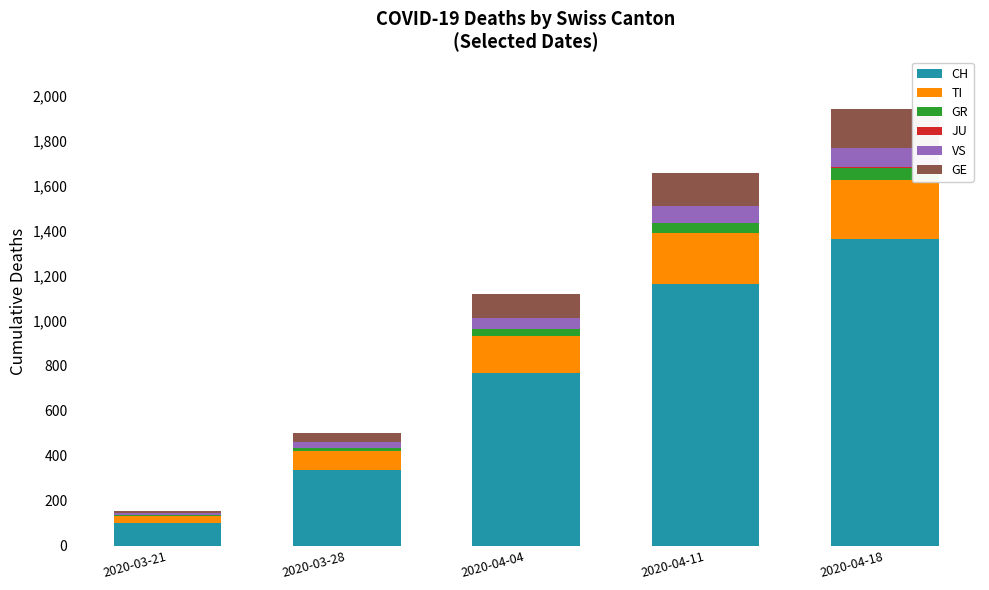

At which category is the sum across all series the highest?

2020-04-18